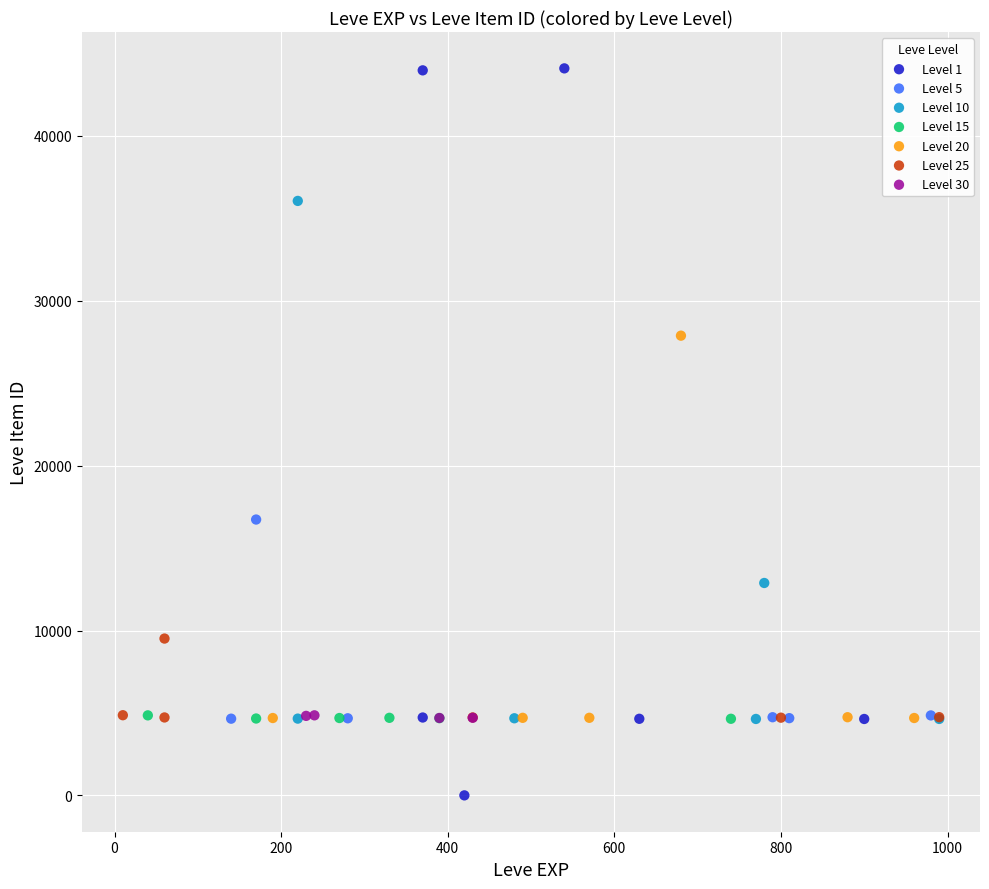

Which series has the widest spread of Y values?

Level 1